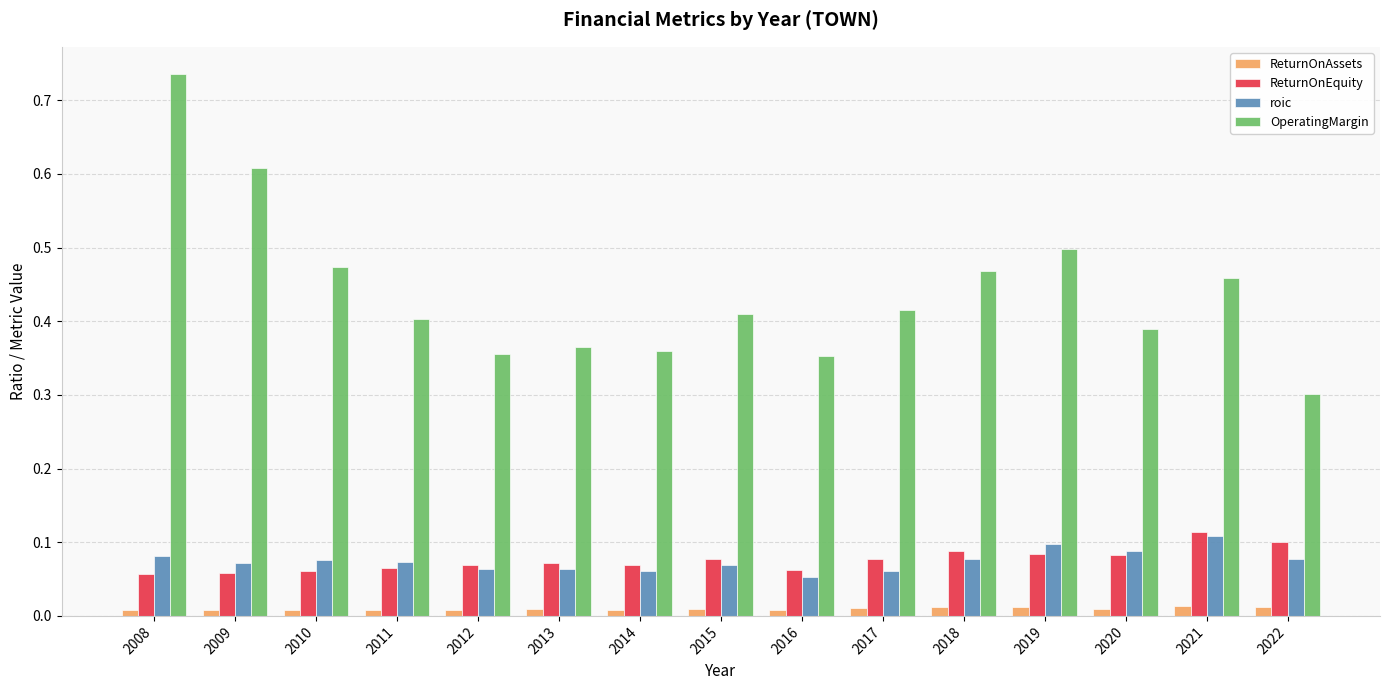

What is the sum of all ReturnOnEquity values?

1.1